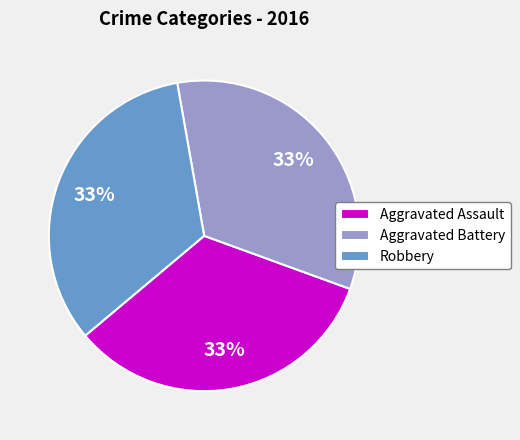

Does any single category account for the majority?

No